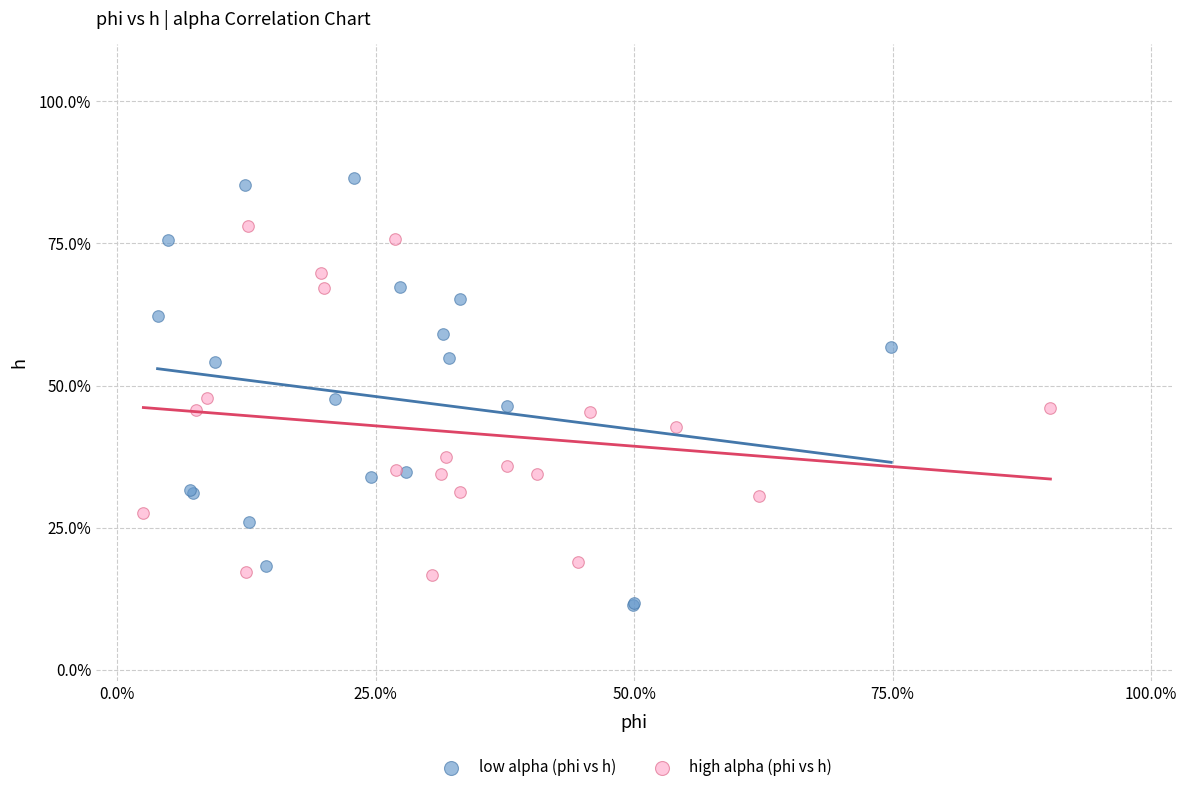

Which series has the largest Y range (max minus min)?

low alpha (phi vs h)